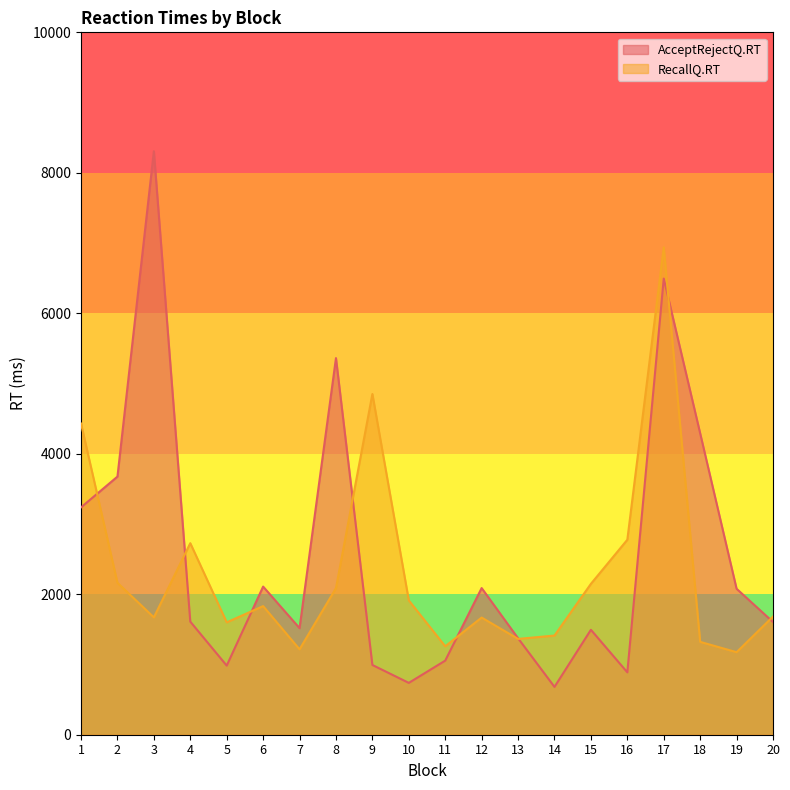

Is the value of RecallQ.RT at 7 greater than the value of AcceptRejectQ.RT at 1?

No